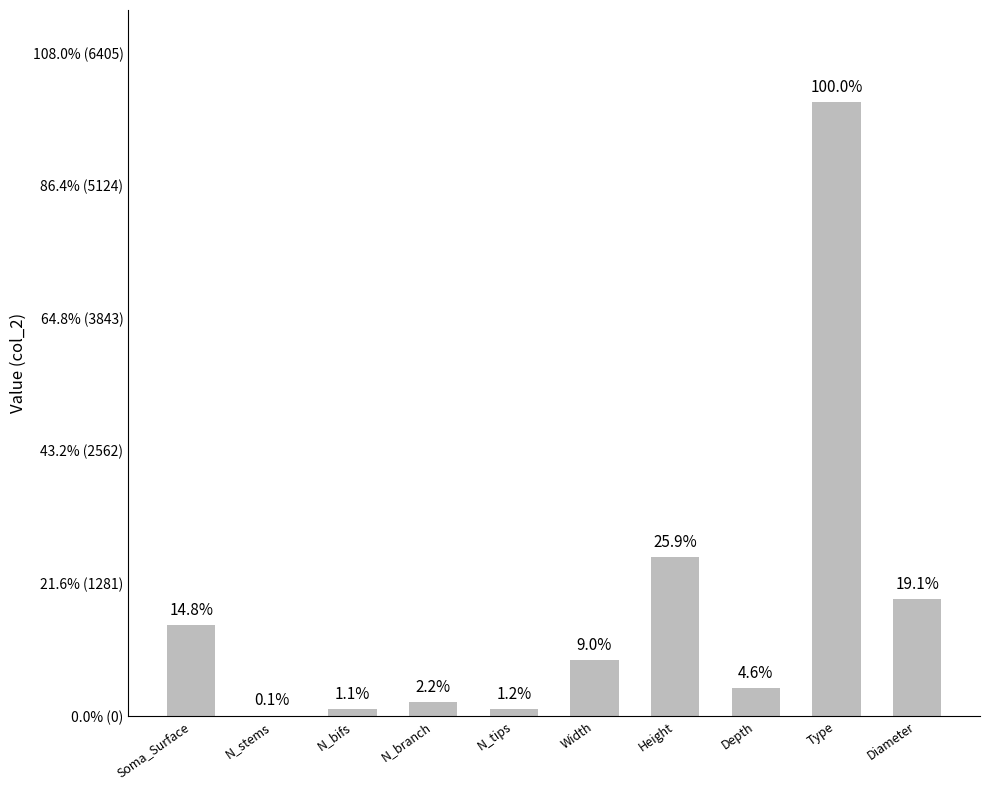

Where does the data first go above 536?

Soma_Surface